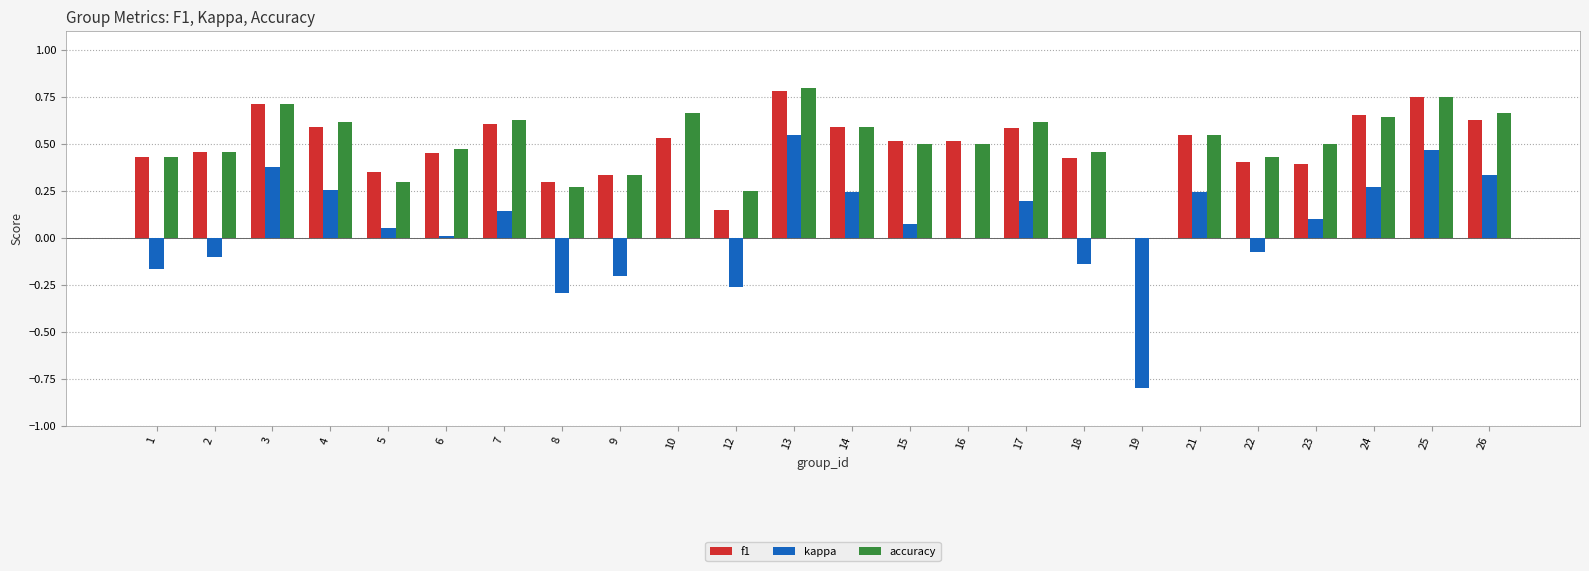

The f1 series shows 0.5 at 21. True or false?

True